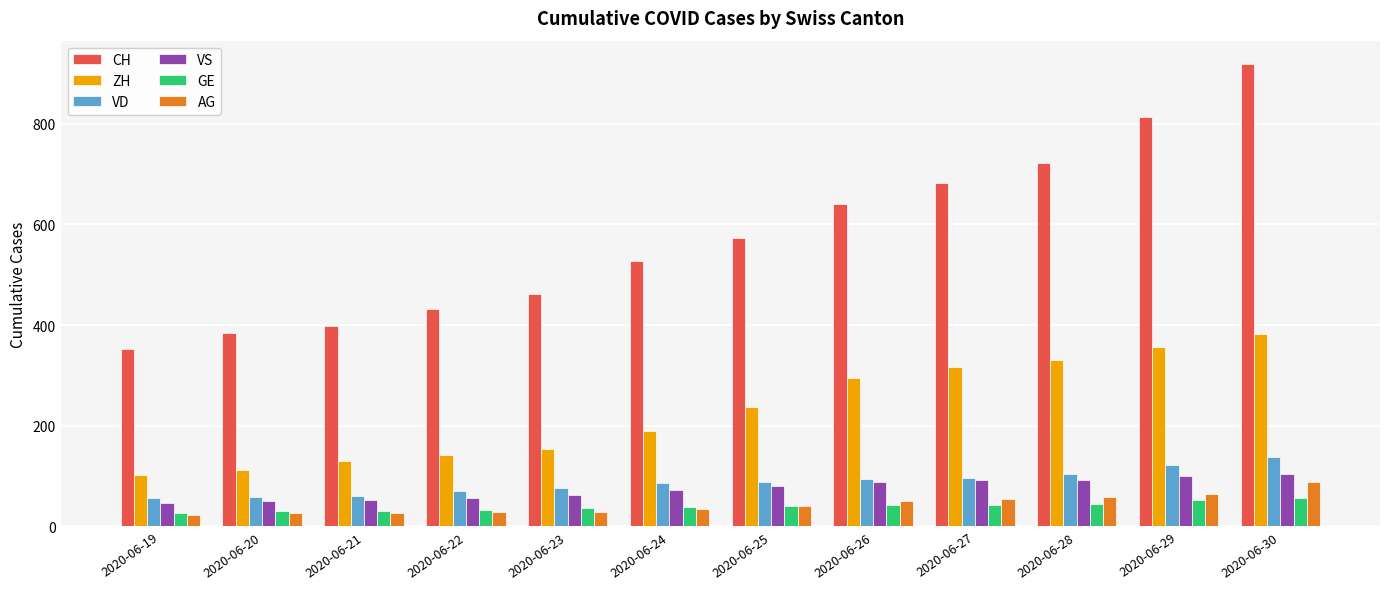

At which category is the sum across all series the highest?

2020-06-30